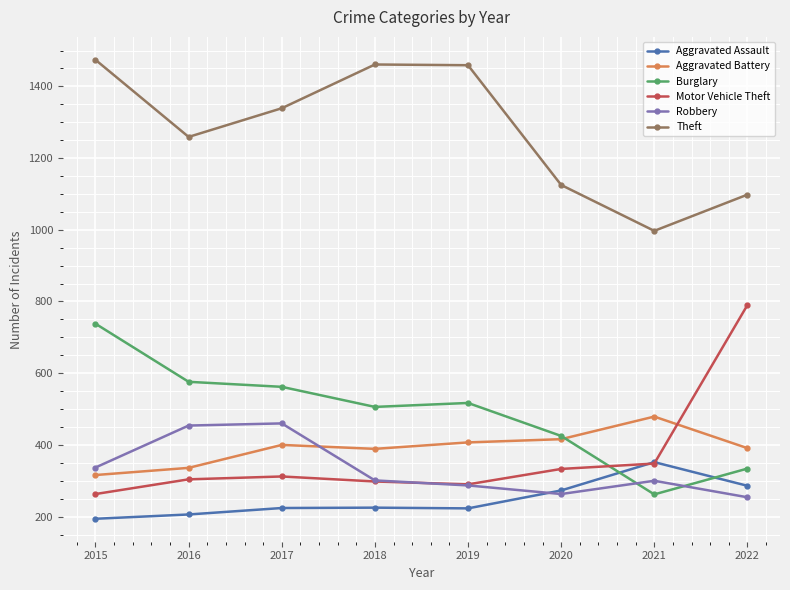

Which series has the largest total across all categories?

Theft